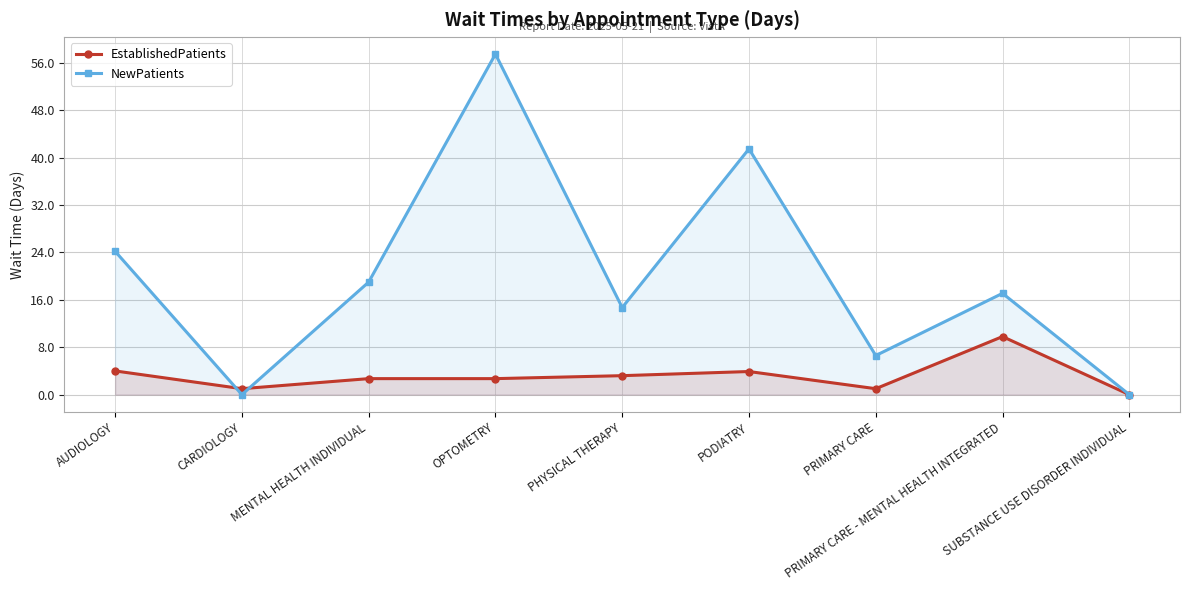

At OPTOMETRY, list the series in order from smallest to largest.

EstablishedPatients, NewPatients